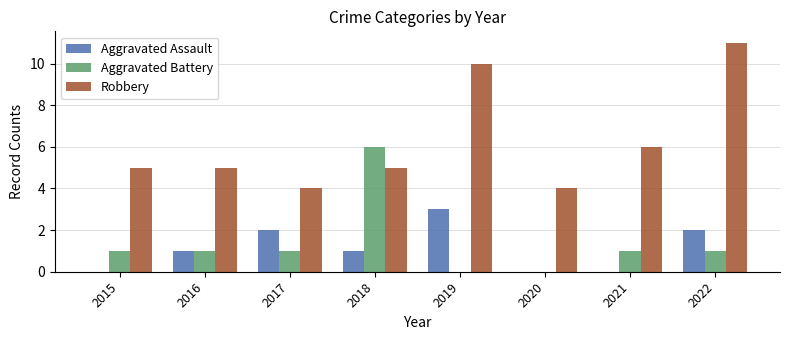

Which series changed the most between 2016 and 2019?

Robbery